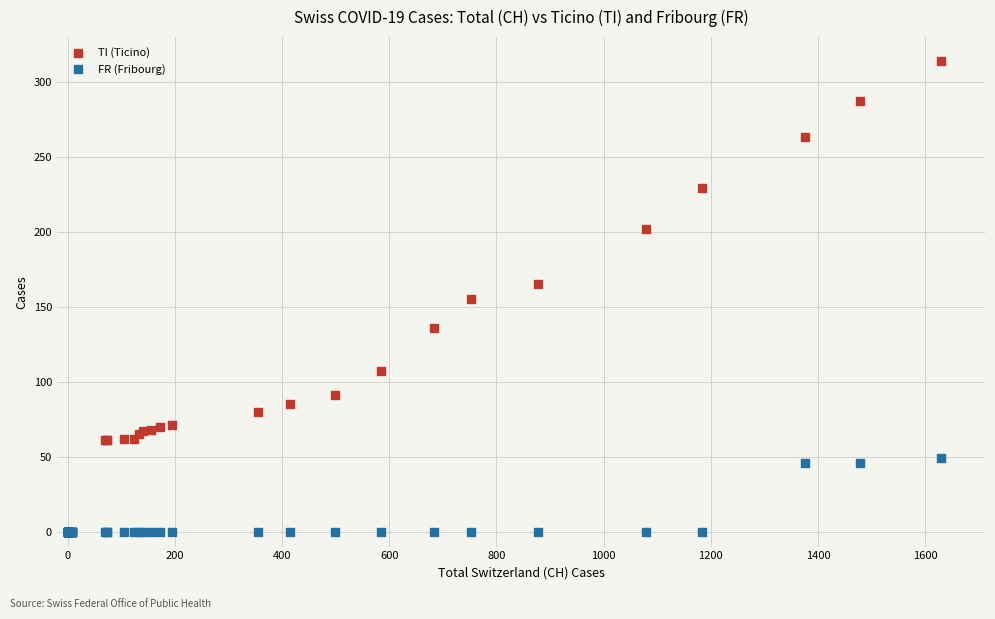

Which series contains the highest Y value?

TI (Ticino)